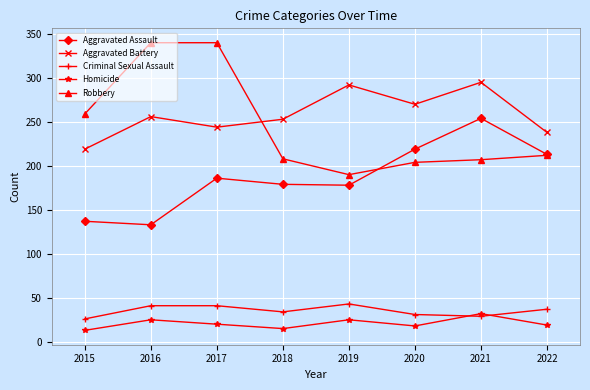

What is the difference between the maximum and second lowest values in the Robbery series?

136